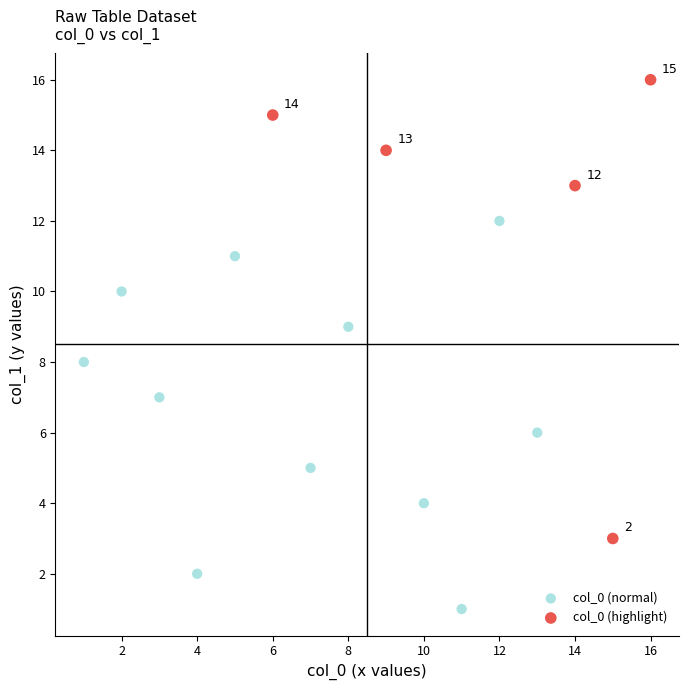

Which series contains the highest Y value?

col_0 (highlight)